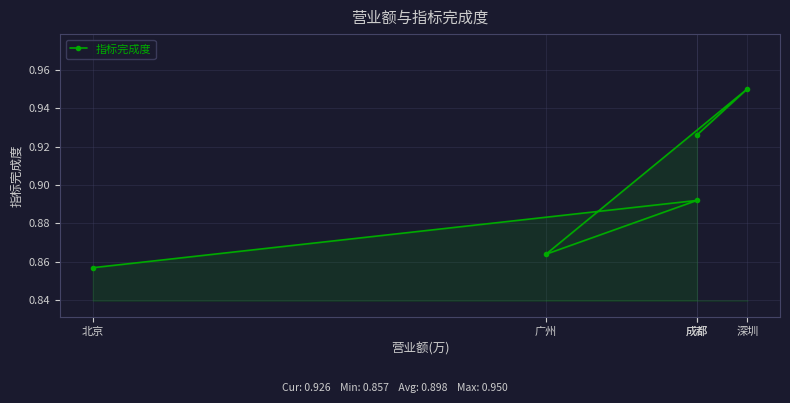

What is the minimum value shown in the chart?

0.9